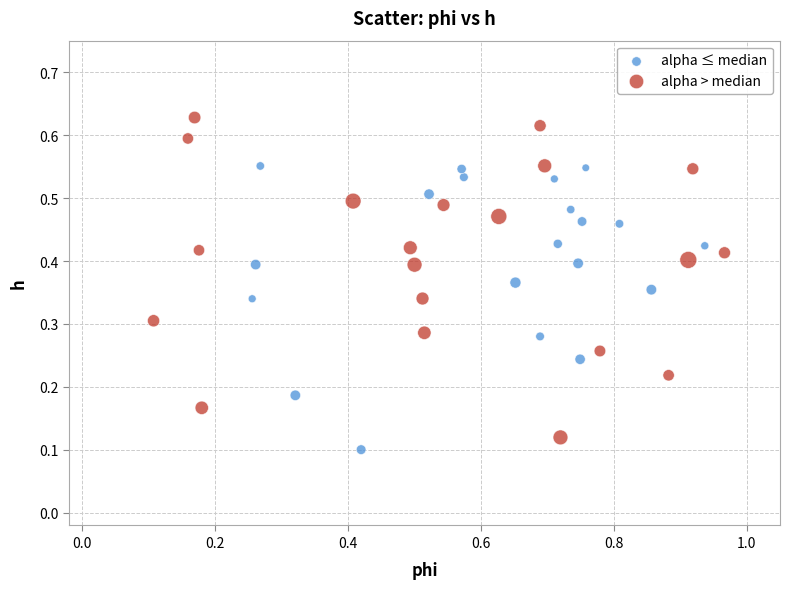

Which series has the widest spread of Y values?

alpha > median